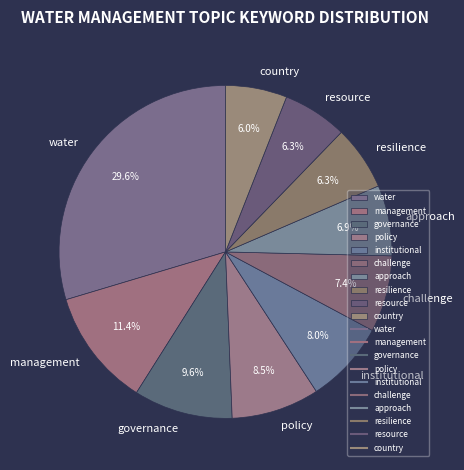

Does any single category account for the majority?

No